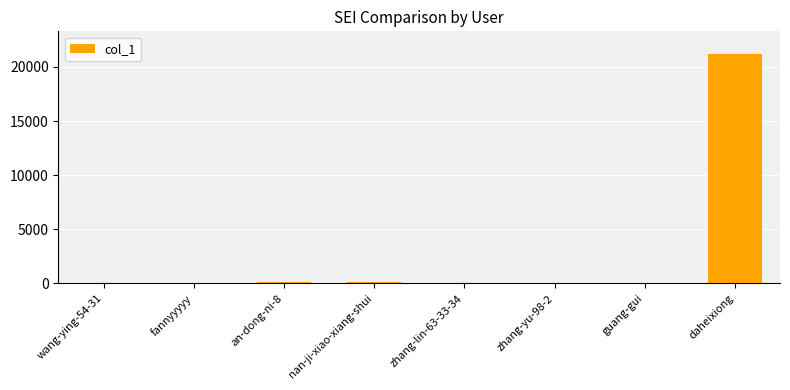

Where is the data nearest to the value 10585?

an-dong-ni-8